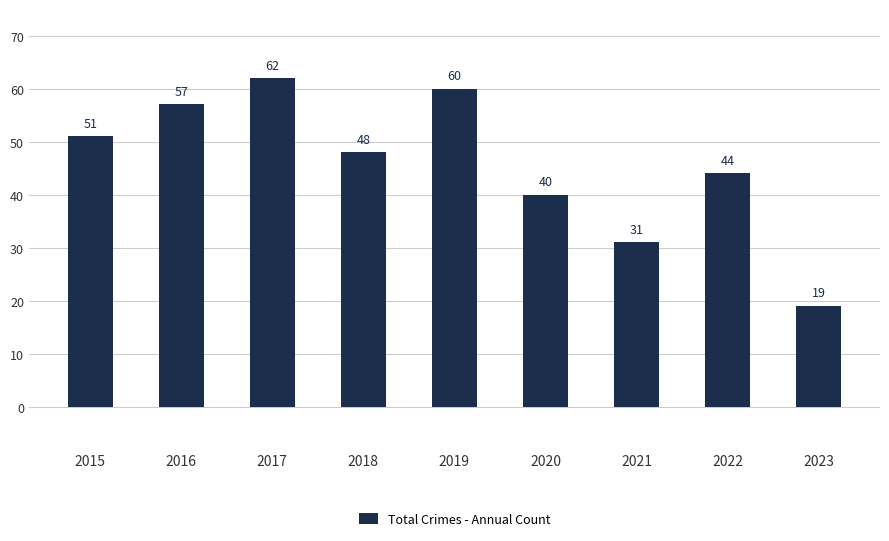

What is the sum of the values at 2022 and 2018?

92